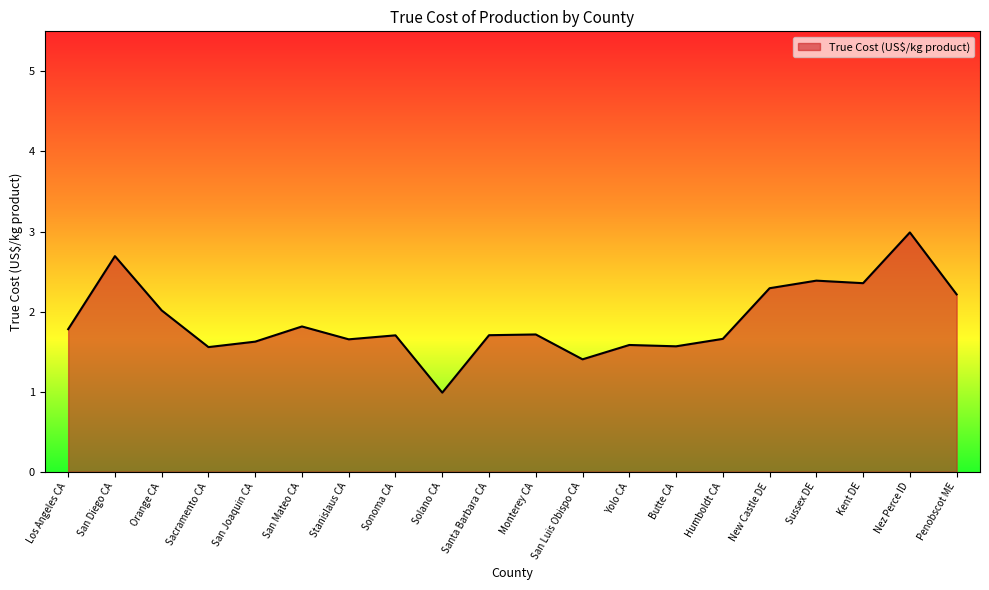

Where is the data nearest to the value 1?

Solano CA